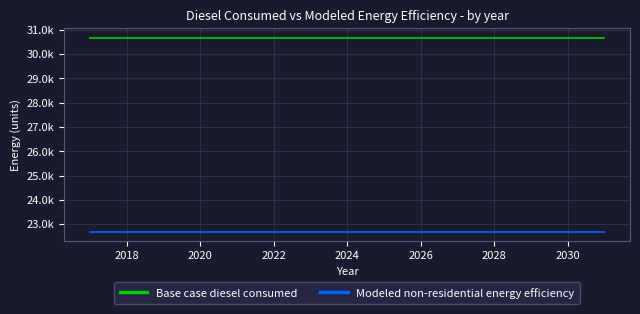

What is the minimum value shown in the chart?

22695.3